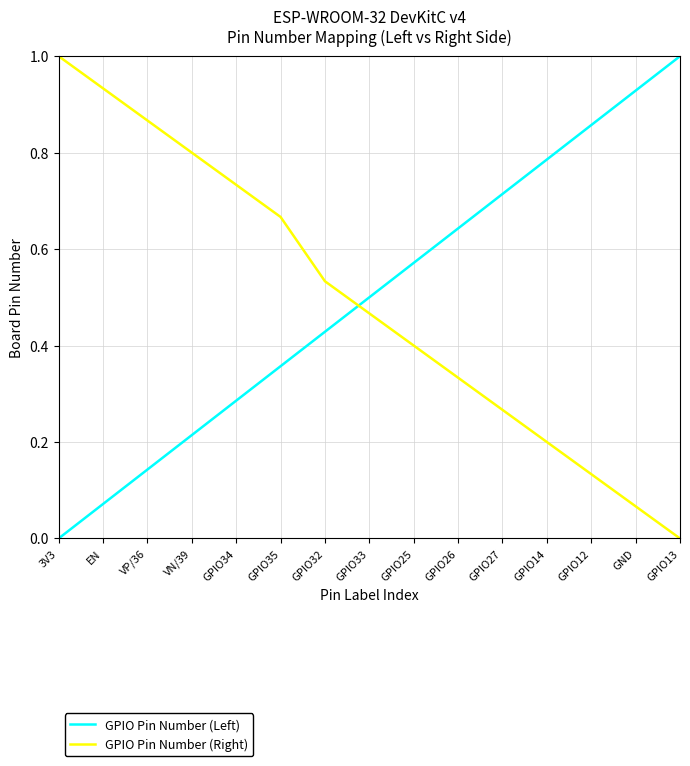

What is the total value across all series at 3V3?

1.0